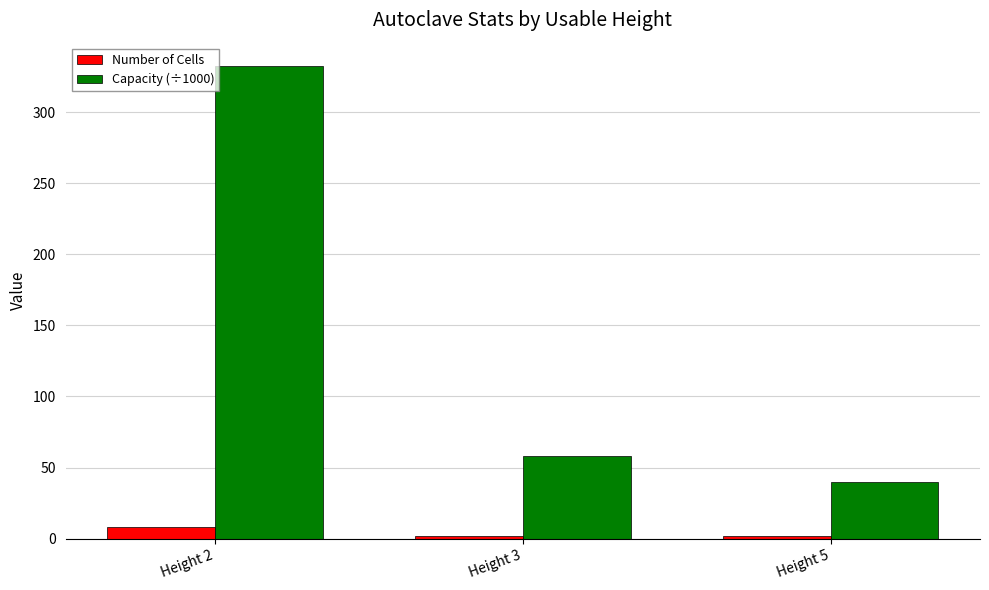

How many categories are shown in the chart?

3